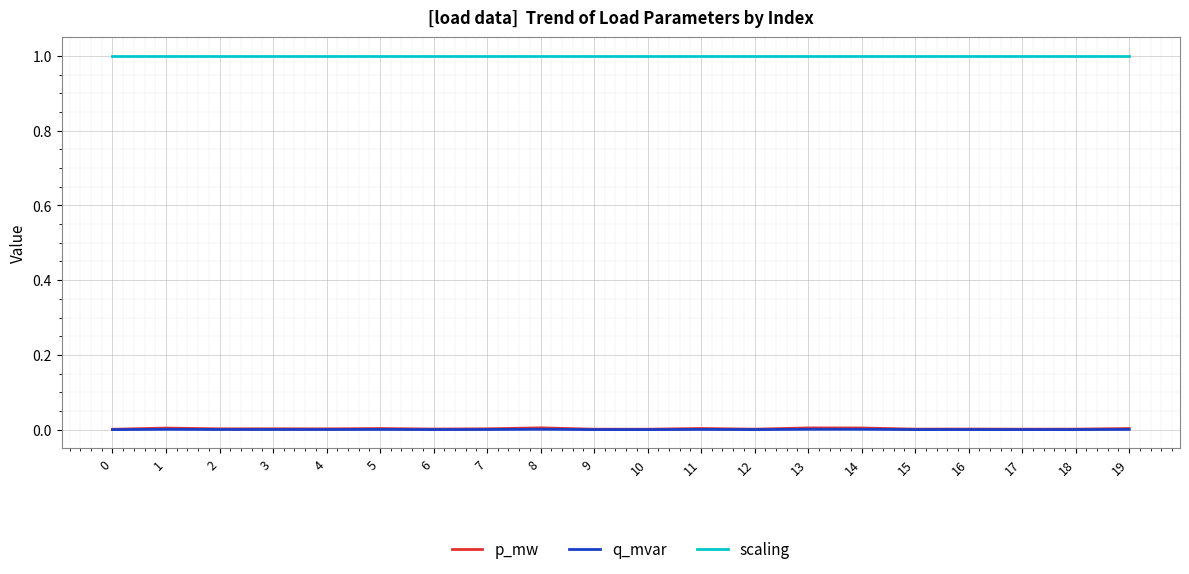

Which series has the largest range (max minus min)?

p_mw